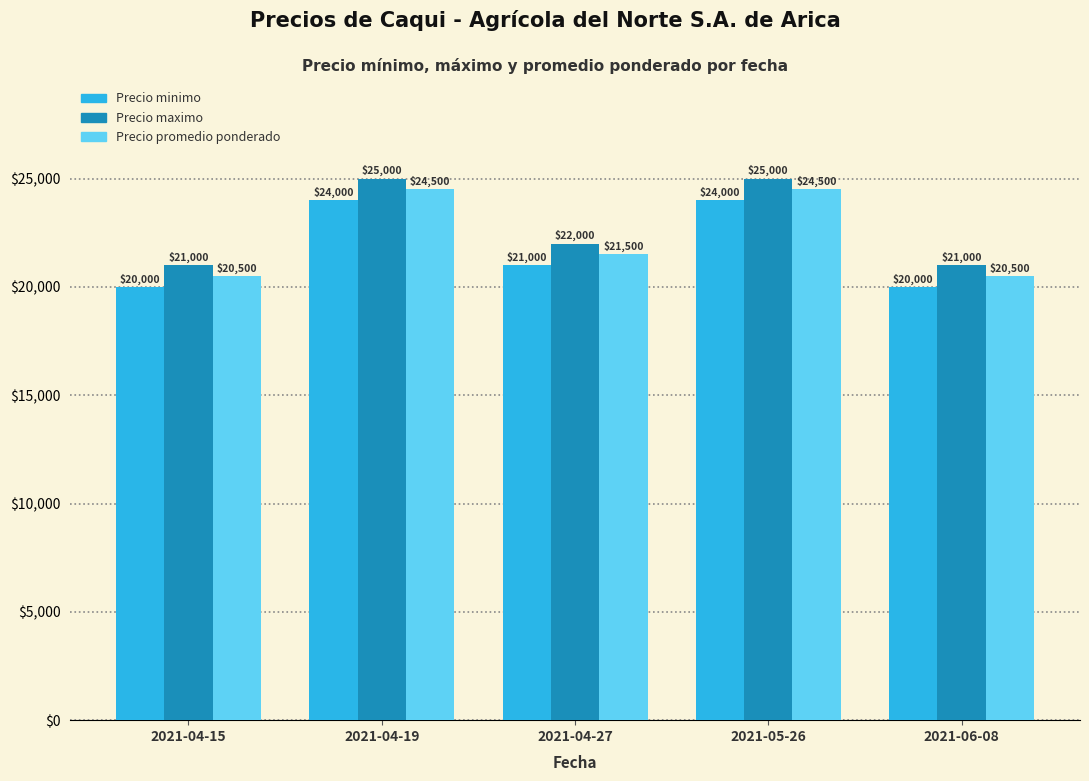

What is the highest value of the Precio minimo series?

24000